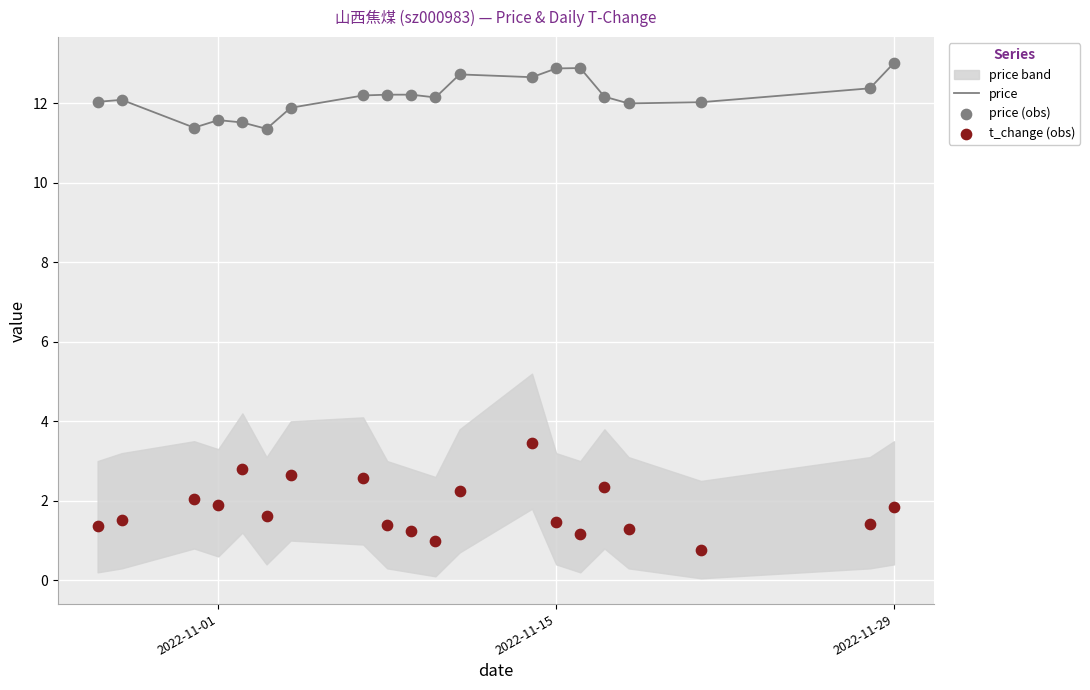

Which series has the widest spread of Y values?

t_change (obs)